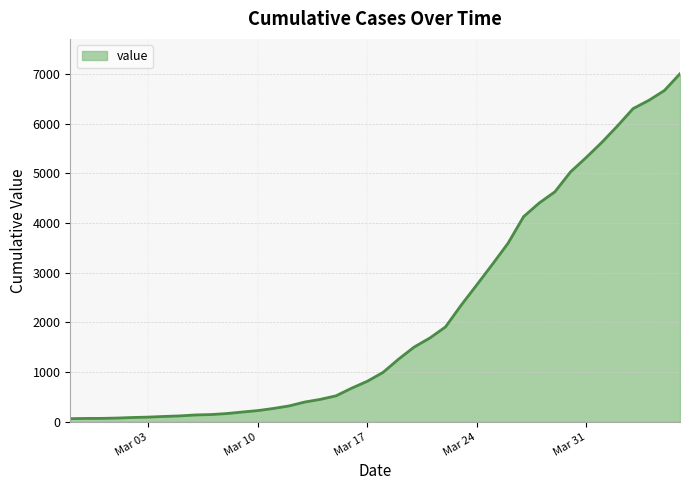

What is the maximum value shown in the chart?

7003